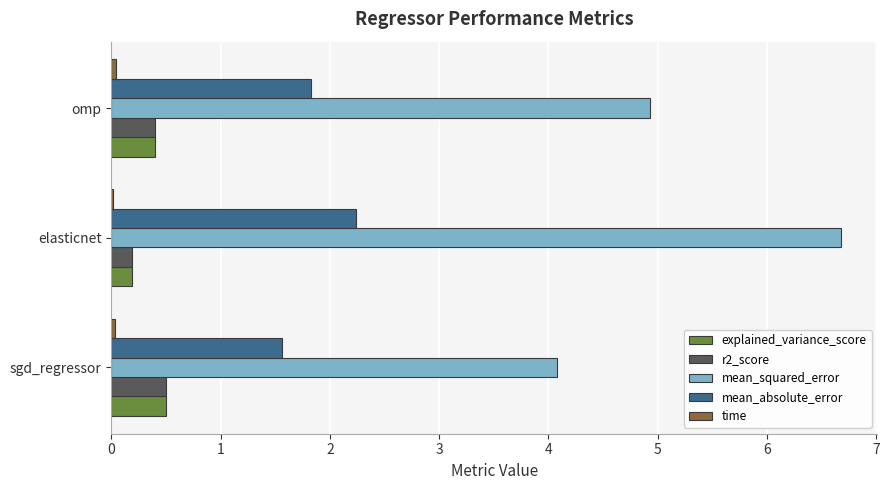

At which category is the sum across all series the highest?

elasticnet